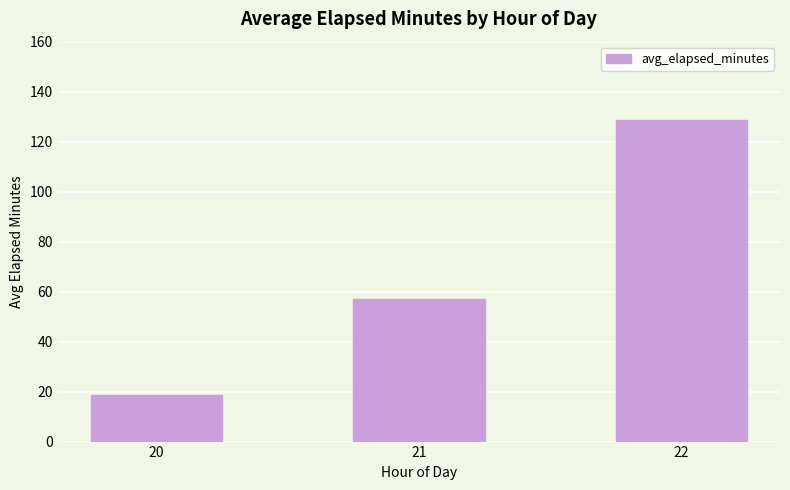

Reading left to right, extract all data points from this chart.

18.7	56.9	128.7